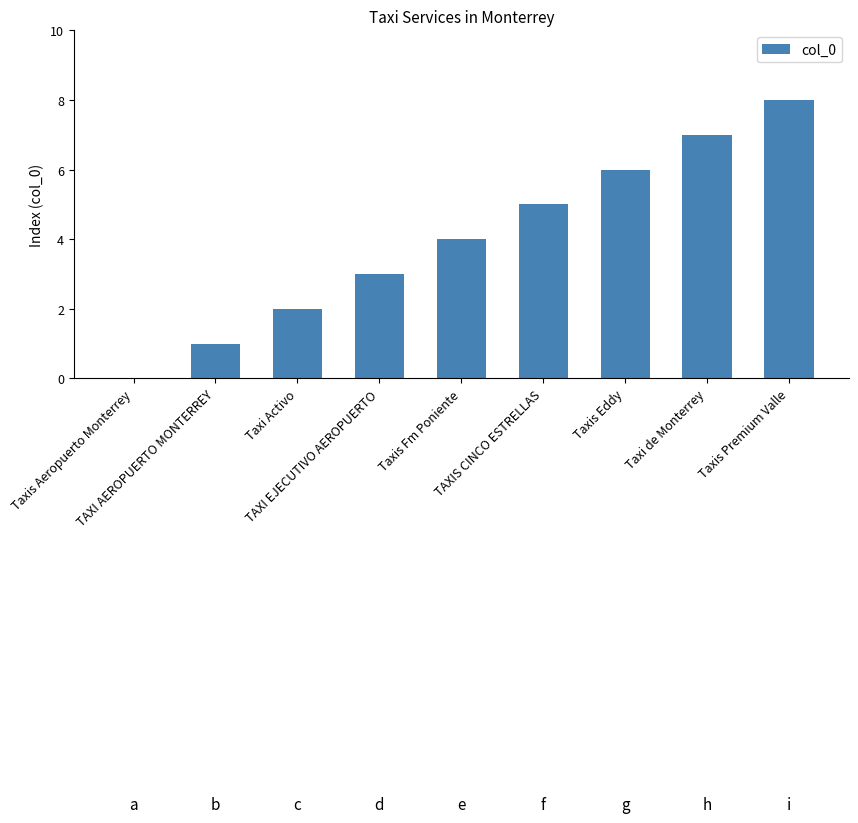

What is the sum of all values?

36